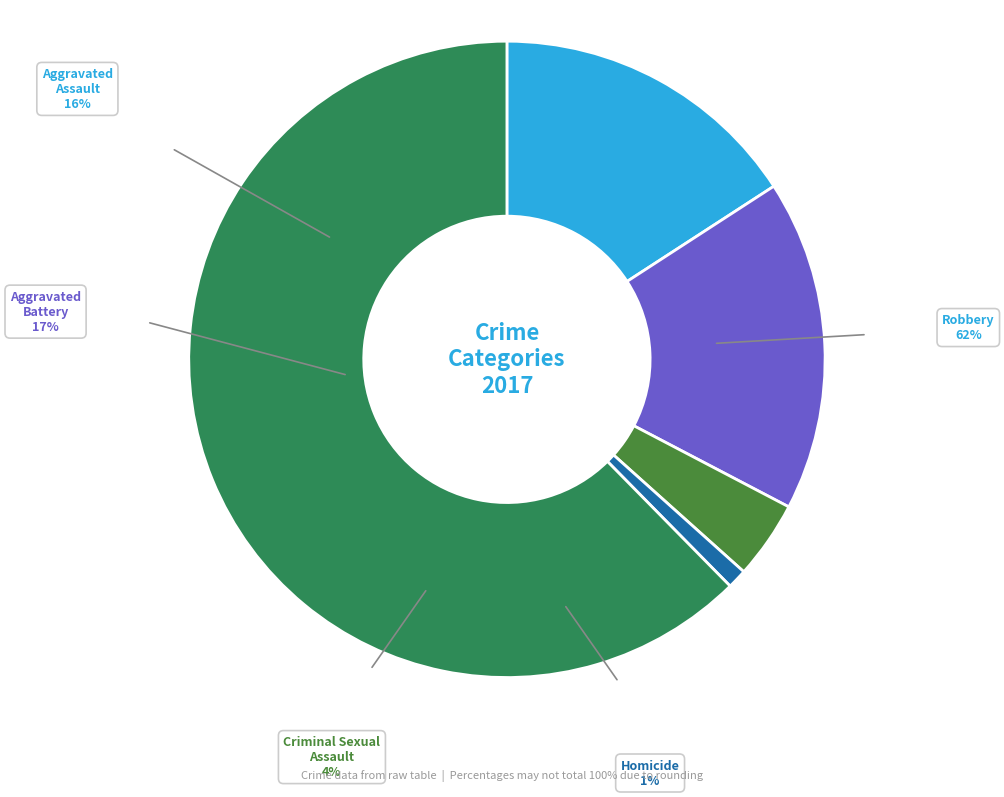

Count the number of slices in the pie.

5